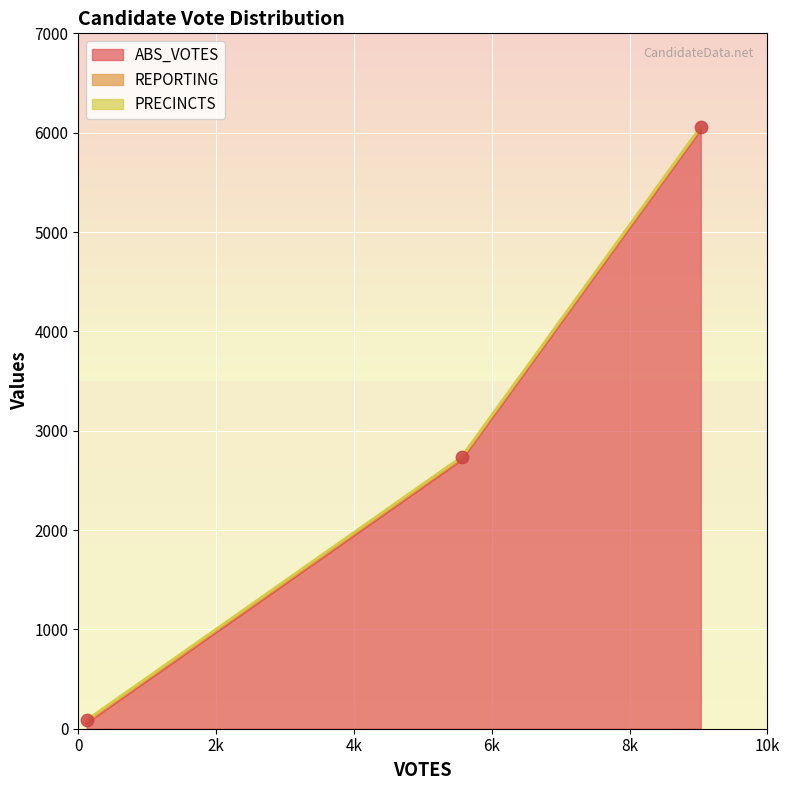

At how many categories does at least one series exceed 4638?

1